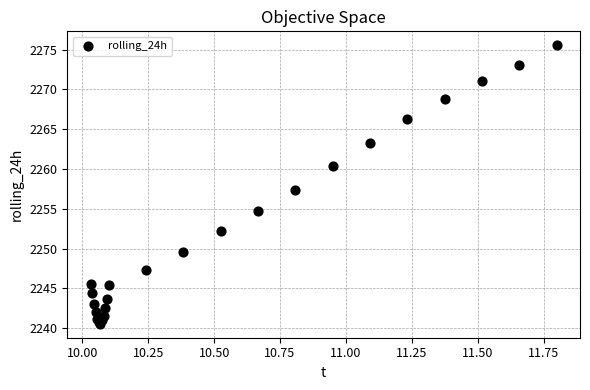

What Y value in the scatter plot is closest to 2258?

2257.4